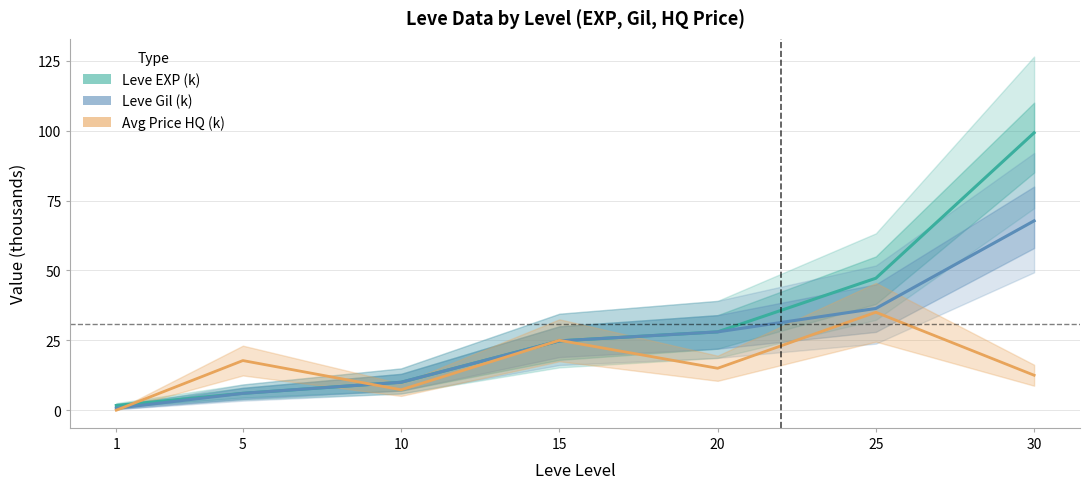

What is the average value of the Leve Gil (k) series?

24.8